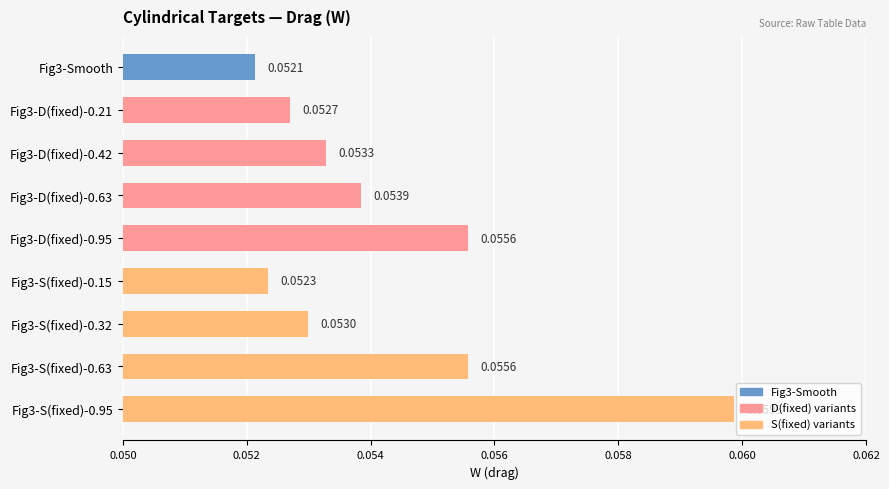

Which has a higher value, Fig3-S(fixed)-0.95 or Fig3-S(fixed)-0.32?

Fig3-S(fixed)-0.95